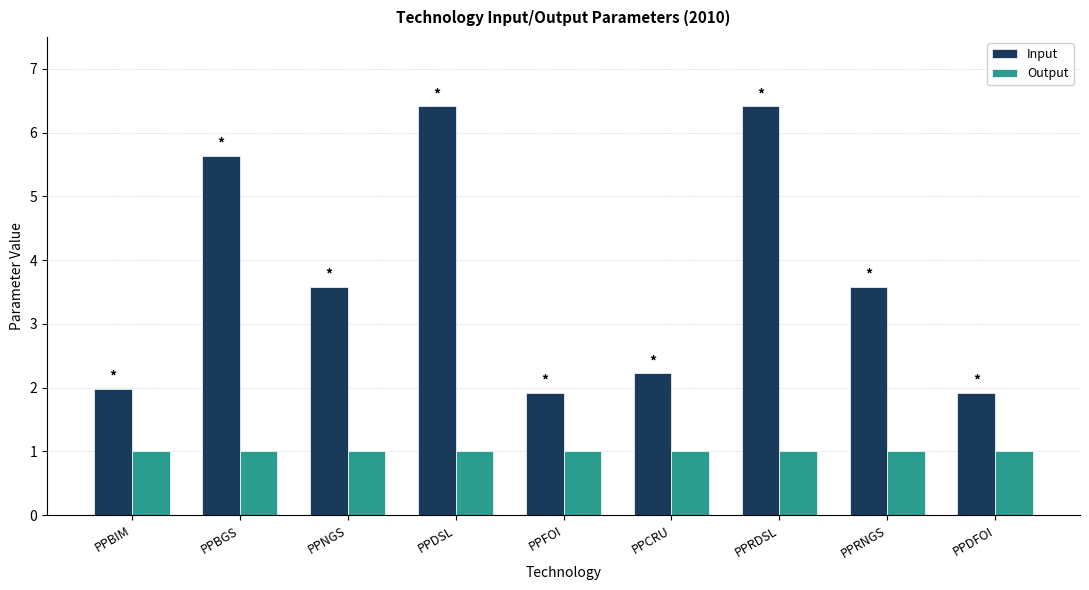

What is the maximum value for Output?

1.0